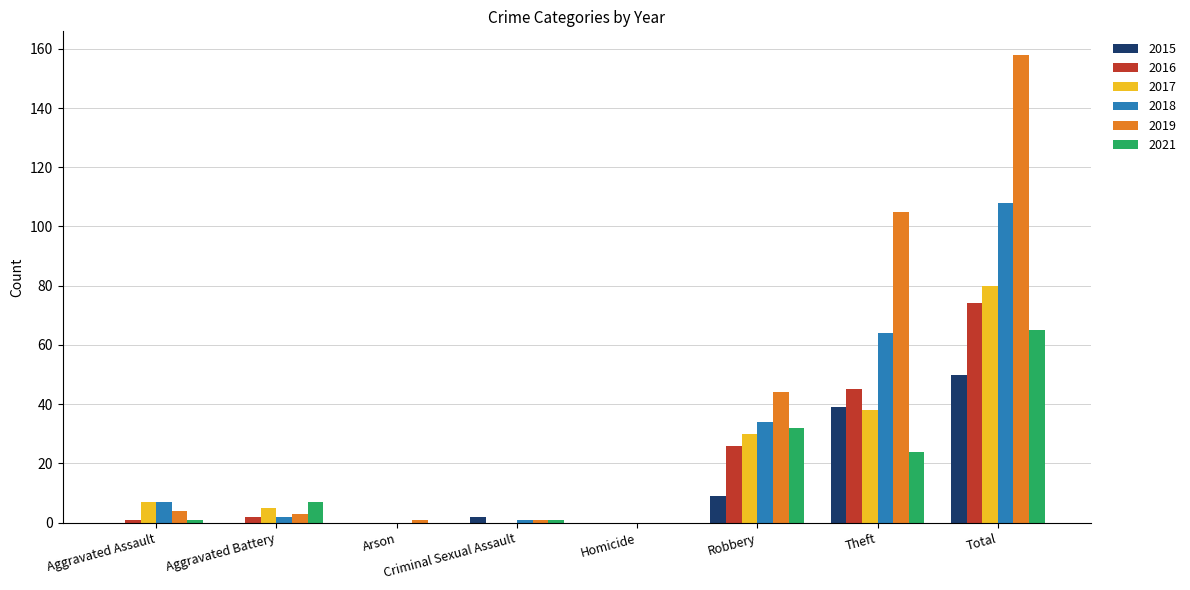

What is the total value across all series at Criminal Sexual Assault?

5